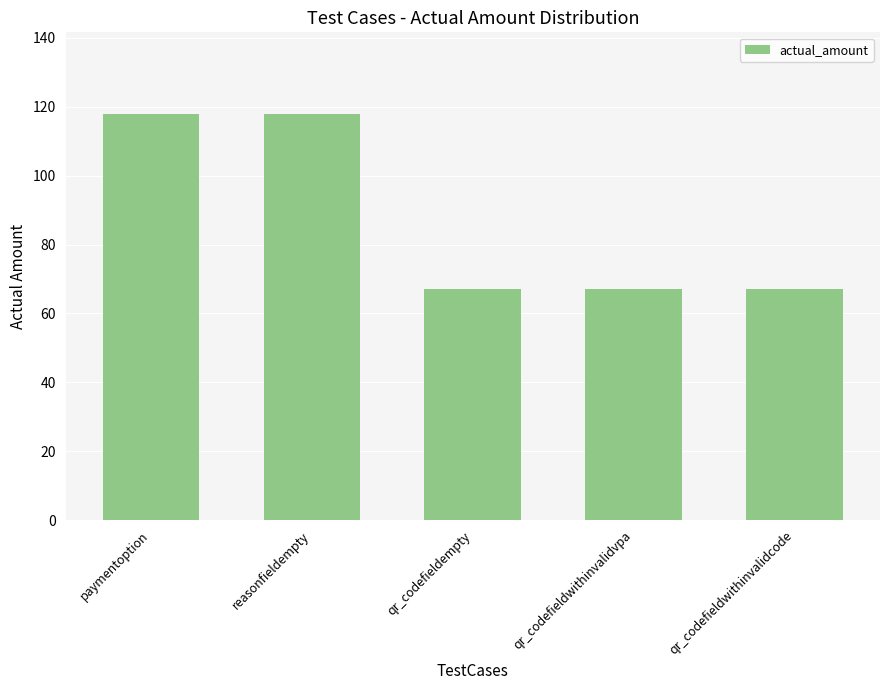

What is the label of the 5th bar from the right?

paymentoption